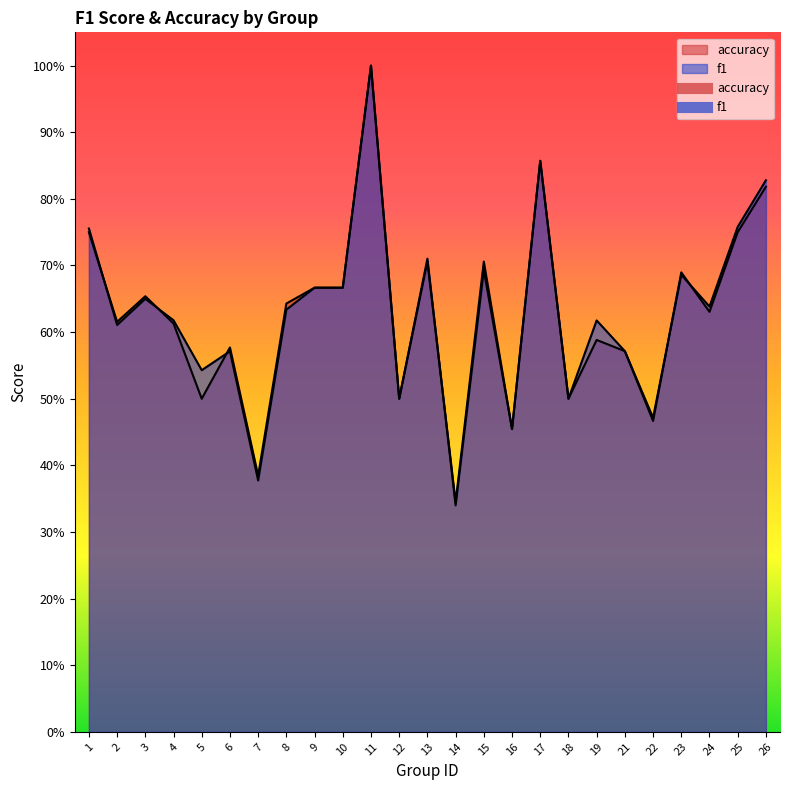

Where is f1 nearest to the value 0?

14